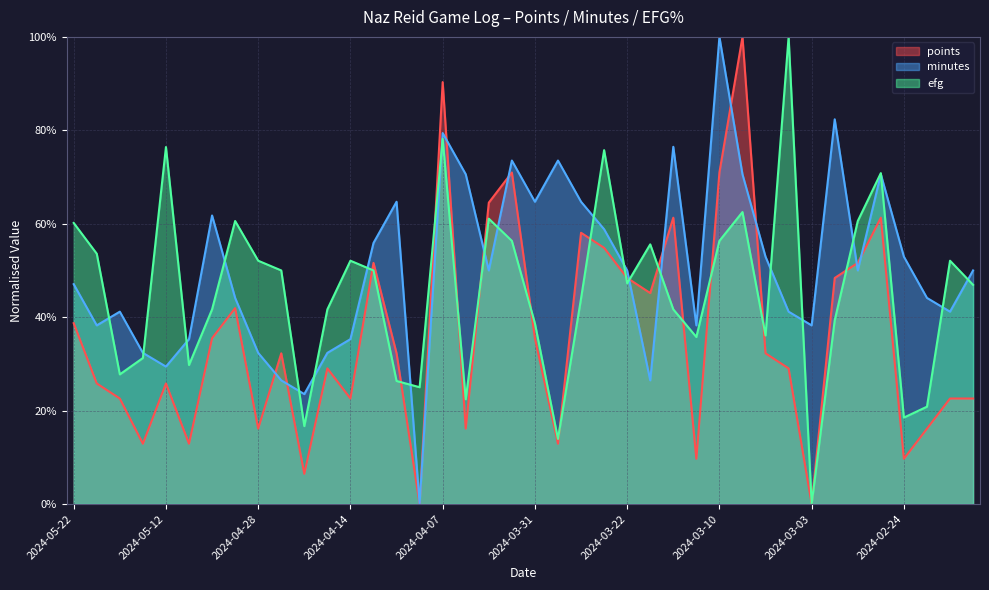

Reading left to right, list all the values displayed in this chart.

points: 2024-05-22=0.4	2024-05-19=0.3	2024-05-16=0.2	2024-05-14=0.1	2024-05-12=0.3	2024-05-10=0.1	2024-05-06=0.4	2024-05-04=0.4	2024-04-28=0.2	2024-04-26=0.3	2024-04-23=0.1	2024-04-20=0.3	2024-04-14=0.2	2024-04-12=0.5	2024-04-10=0.3	2024-04-09=0.0	2024-04-07=0.9	2024-04-05=0.2	2024-04-03=0.6	2024-04-02=0.7	2024-03-31=0.4	2024-03-29=0.1	2024-03-27=0.6	2024-03-24=0.5	2024-03-22=0.5	2024-03-18=0.5	2024-03-16=0.6	2024-03-12=0.1	2024-03-10=0.7	2024-03-08=1.0	2024-03-07=0.3	2024-03-04=0.3	2024-03-03=0.0	2024-03-01=0.5	2024-02-28=0.5	2024-02-27=0.6	2024-02-24=0.1	2024-02-23=0.2	2024-02-15=0.2	2024-02-13=0.2
minutes: 2024-05-22=0.5	2024-05-19=0.4	2024-05-16=0.4	2024-05-14=0.3	2024-05-12=0.3	2024-05-10=0.4	2024-05-06=0.6	2024-05-04=0.4	2024-04-28=0.3	2024-04-26=0.3	2024-04-23=0.2	2024-04-20=0.3	2024-04-14=0.4	2024-04-12=0.6	2024-04-10=0.6	2024-04-09=0.0	2024-04-07=0.8	2024-04-05=0.7	2024-04-03=0.5	2024-04-02=0.7	2024-03-31=0.6	2024-03-29=0.7	2024-03-27=0.6	2024-03-24=0.6	2024-03-22=0.5	2024-03-18=0.3	2024-03-16=0.8	2024-03-12=0.4	2024-03-10=1.0	2024-03-08=0.7	2024-03-07=0.5	2024-03-04=0.4	2024-03-03=0.4	2024-03-01=0.8	2024-02-28=0.5	2024-02-27=0.7	2024-02-24=0.5	2024-02-23=0.4	2024-02-15=0.4	2024-02-13=0.5
efg: 2024-05-22=0.6	2024-05-19=0.5	2024-05-16=0.3	2024-05-14=0.3	2024-05-12=0.8	2024-05-10=0.3	2024-05-06=0.4	2024-05-04=0.6	2024-04-28=0.5	2024-04-26=0.5	2024-04-23=0.2	2024-04-20=0.4	2024-04-14=0.5	2024-04-12=0.5	2024-04-10=0.3	2024-04-09=0.2	2024-04-07=0.8	2024-04-05=0.2	2024-04-03=0.6	2024-04-02=0.6	2024-03-31=0.4	2024-03-29=0.1	2024-03-27=0.4	2024-03-24=0.8	2024-03-22=0.5	2024-03-18=0.6	2024-03-16=0.4	2024-03-12=0.4	2024-03-10=0.6	2024-03-08=0.6	2024-03-07=0.4	2024-03-04=1.0	2024-03-03=0.0	2024-03-01=0.4	2024-02-28=0.6	2024-02-27=0.7	2024-02-24=0.2	2024-02-23=0.2	2024-02-15=0.5	2024-02-13=0.5